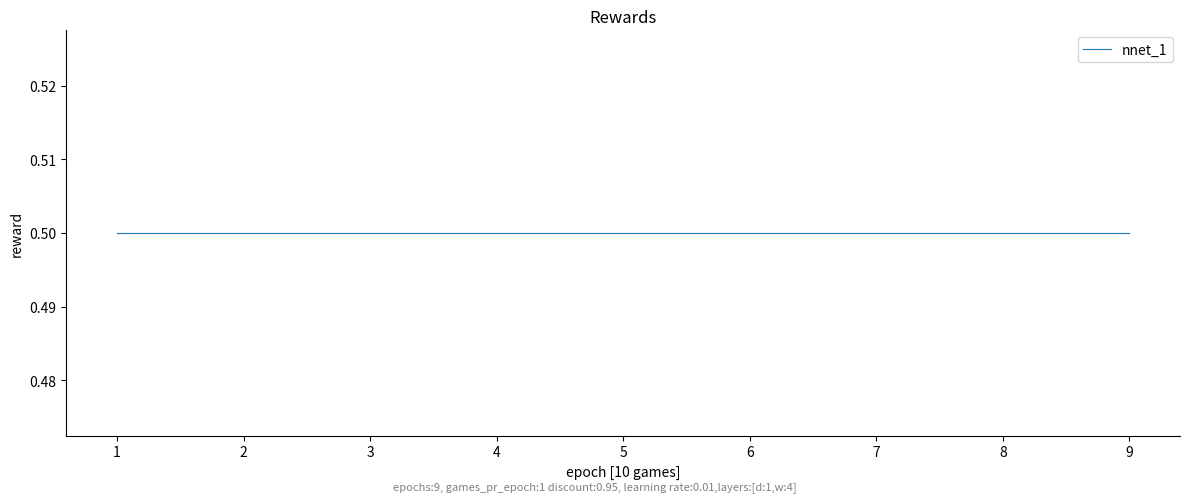

Reading left to right, extract all data points from this chart.

function: 0=1.0	0=2.0	0=3.0	0=4.0	0=5.0	0=6.0	0=7.0	0=8.0	0=9.0
nnet_1: 0=0.5	0=0.5	0=0.5	0=0.5	0=0.5	0=0.5	0=0.5	0=0.5	0=0.5